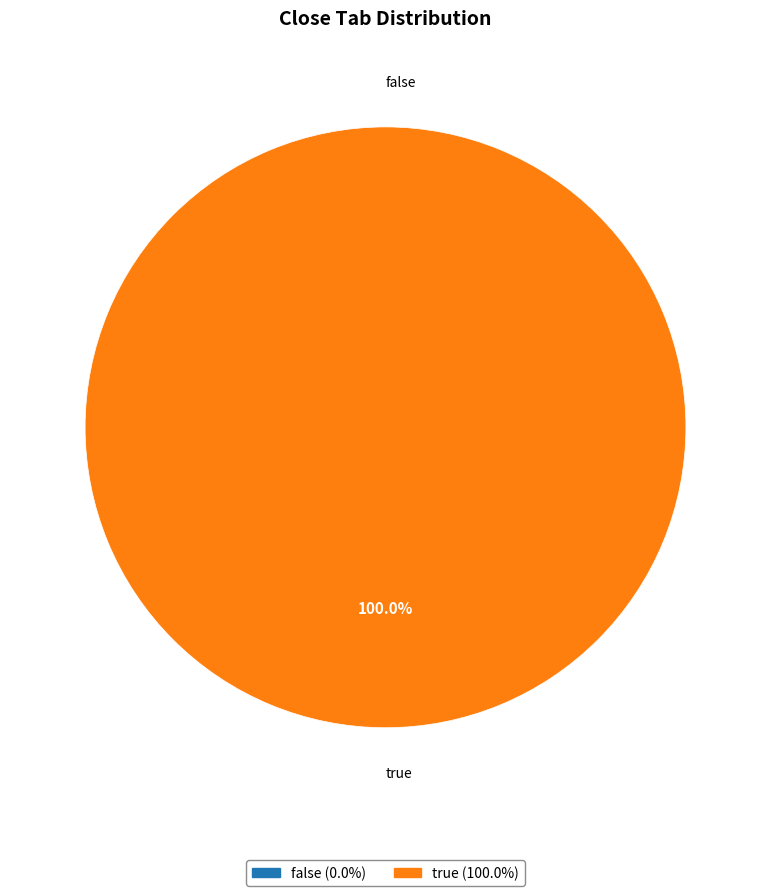

What percentage is the true slice, to the nearest percent?

100%